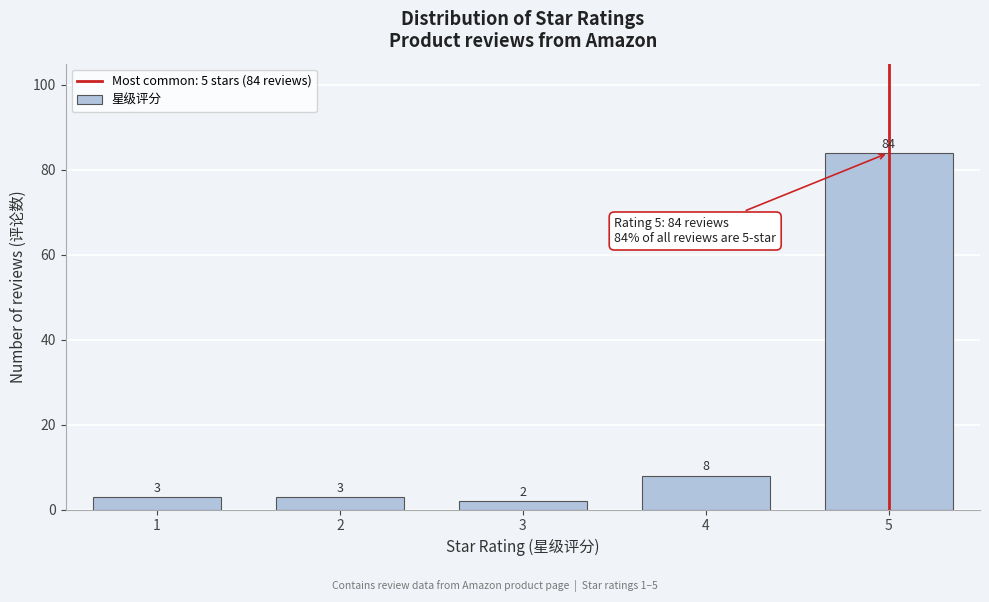

Reading right to left, transcribe all the data shown in this chart.

5=84	4=8	3=2	2=3	1=3